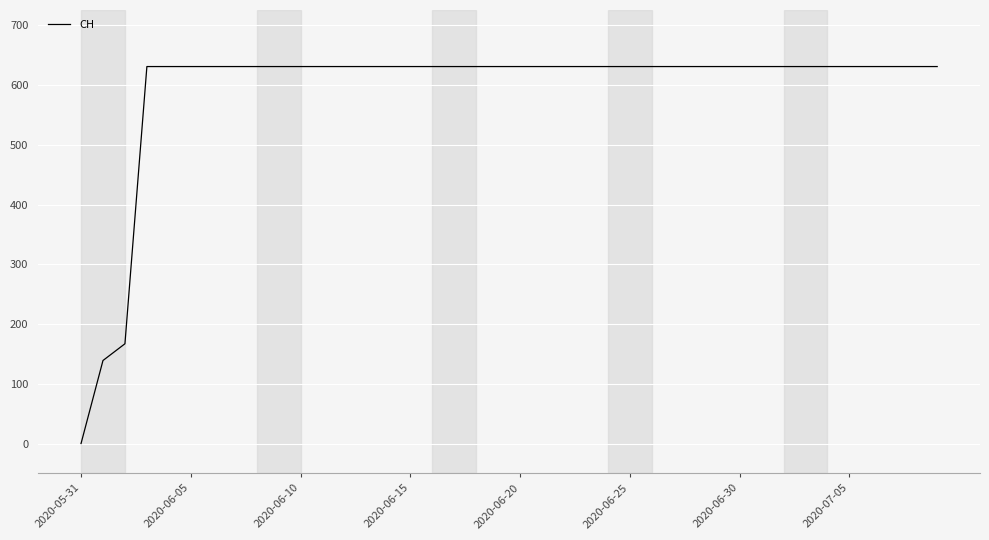

What is the maximum value shown in the chart?

631